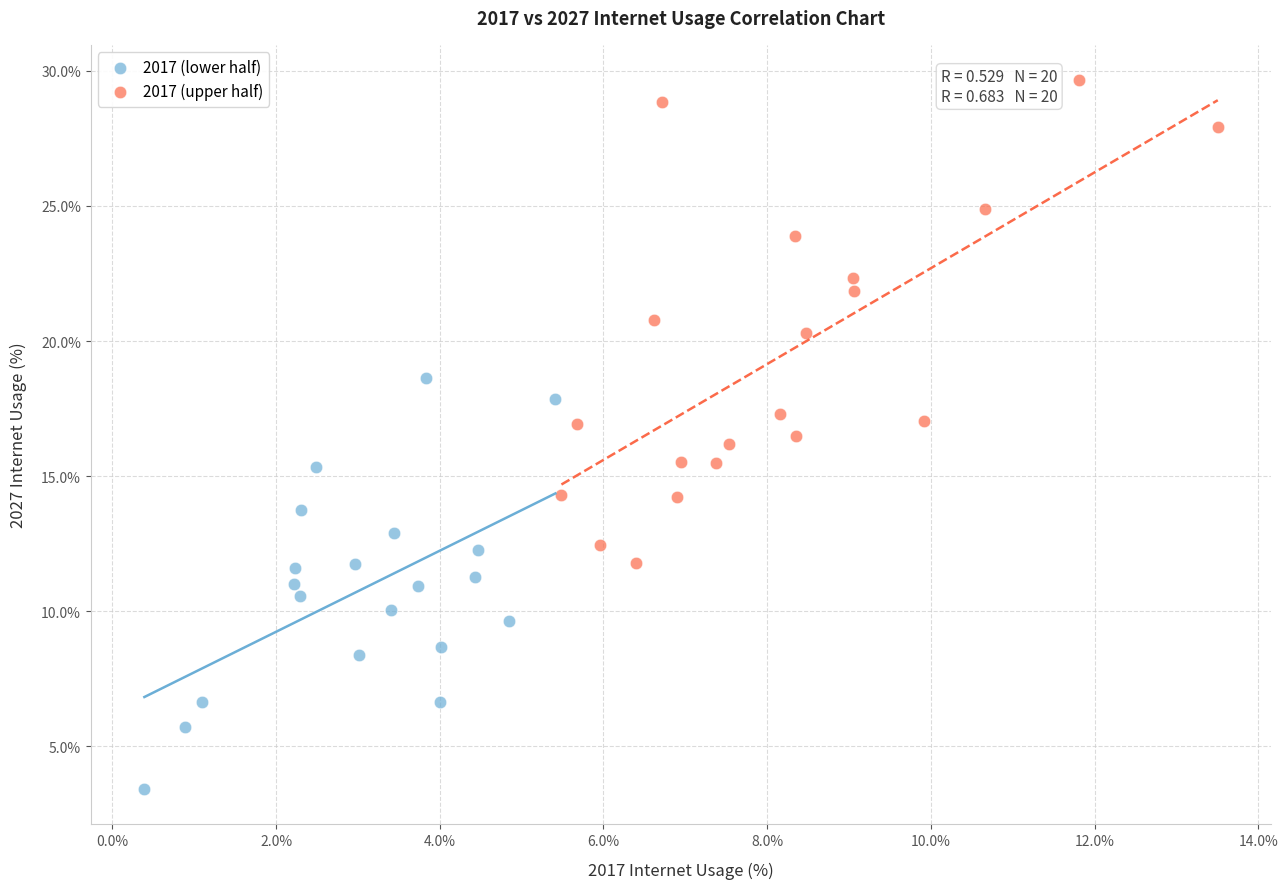

What are all the series names shown in the legend?

2017 (lower half), 2017 (upper half)